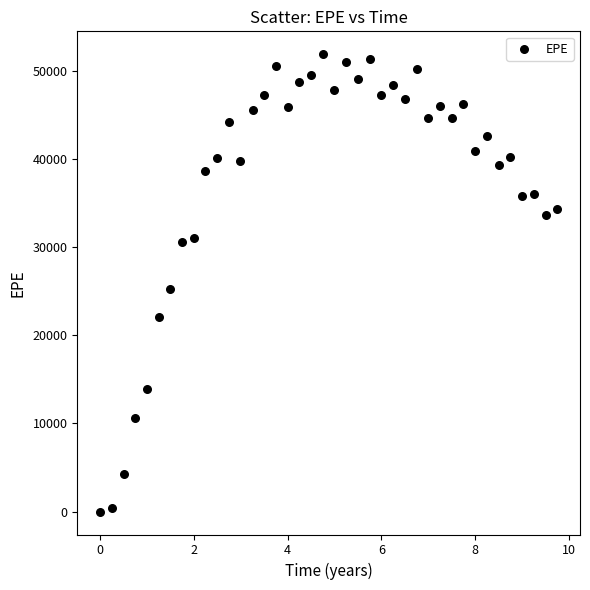

What Y value in the scatter plot is closest to 25938?

25223.8